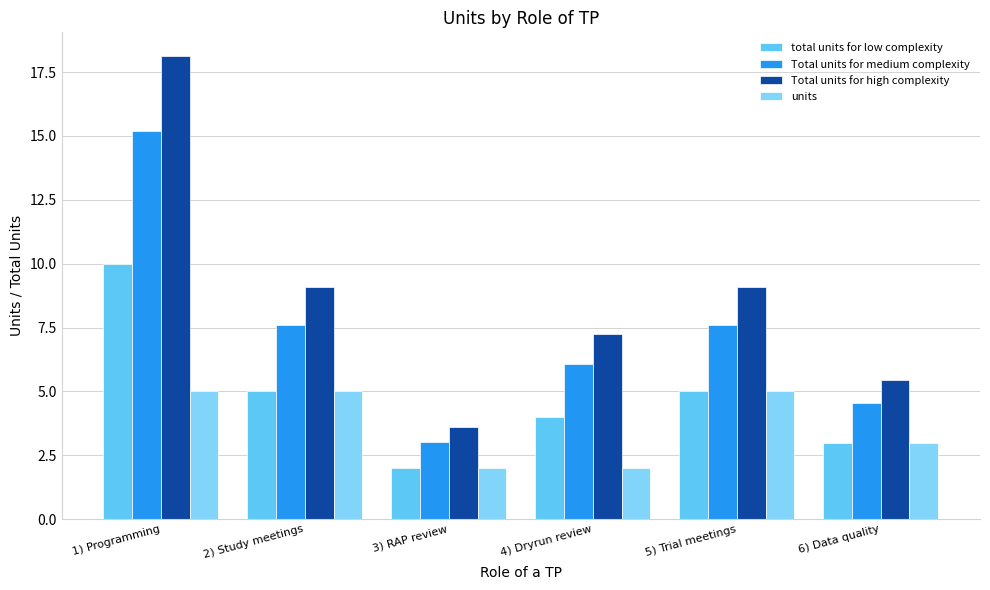

What is the total value across all series at 4) Dryrun review?

19.3